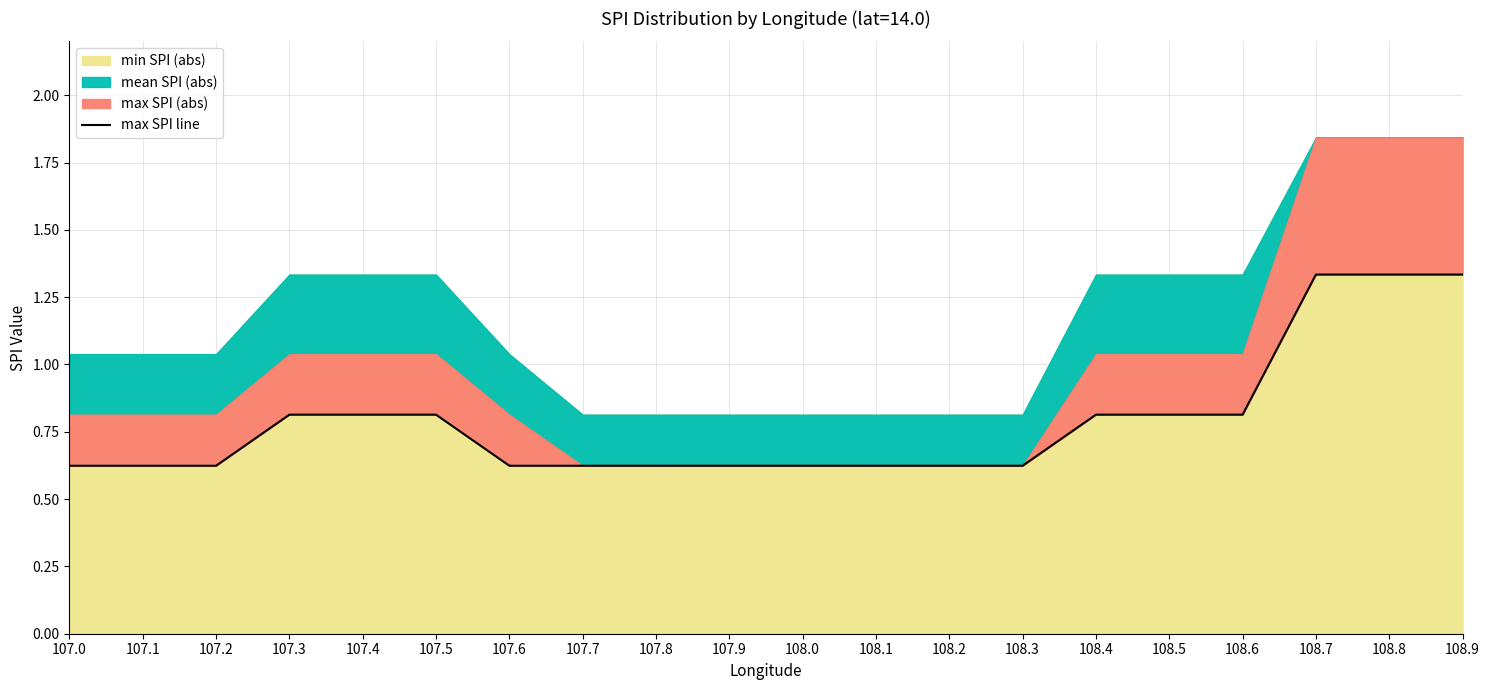

Reading left to right, extract all data points from this chart.

0.6	0.6	0.6	0.8	0.8	0.8	0.6	0.6	0.6	0.6	0.6	0.6	0.6	0.6	0.8	0.8	0.8	1.3	1.3	1.3